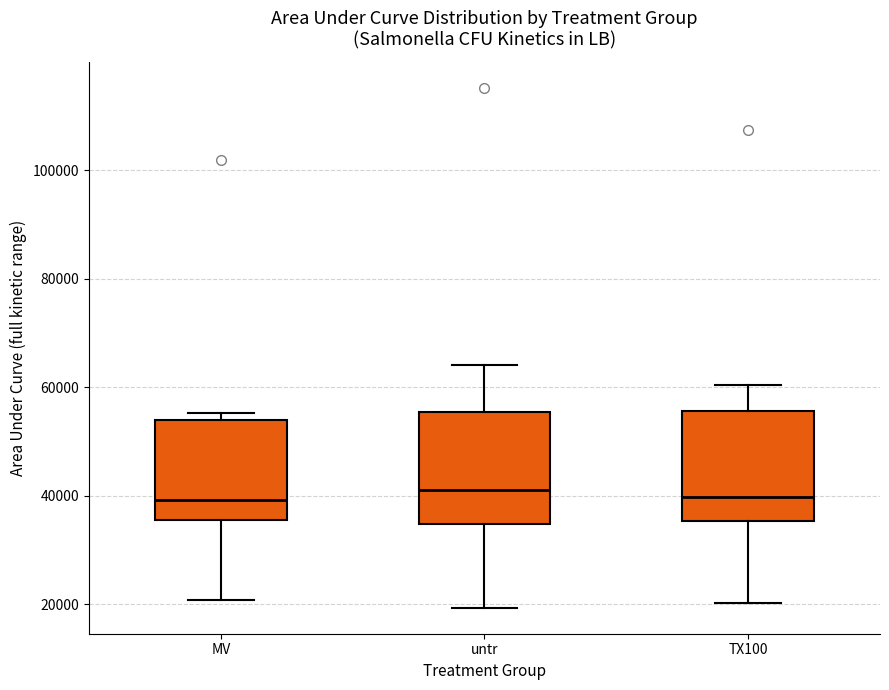

Reading left to right, read every box against the y-axis: the position of its median line, the range the box covers, and the ends of its whiskers. The values are not printed on the chart, so give them approximately, as read against the axis.

MV: median 40000, box 36000 to 54000, whiskers 20000 to 56000
untr: median 42000, box 34000 to 56000, whiskers 20000 to 64000
TX100: median 40000, box 36000 to 56000, whiskers 20000 to 60000